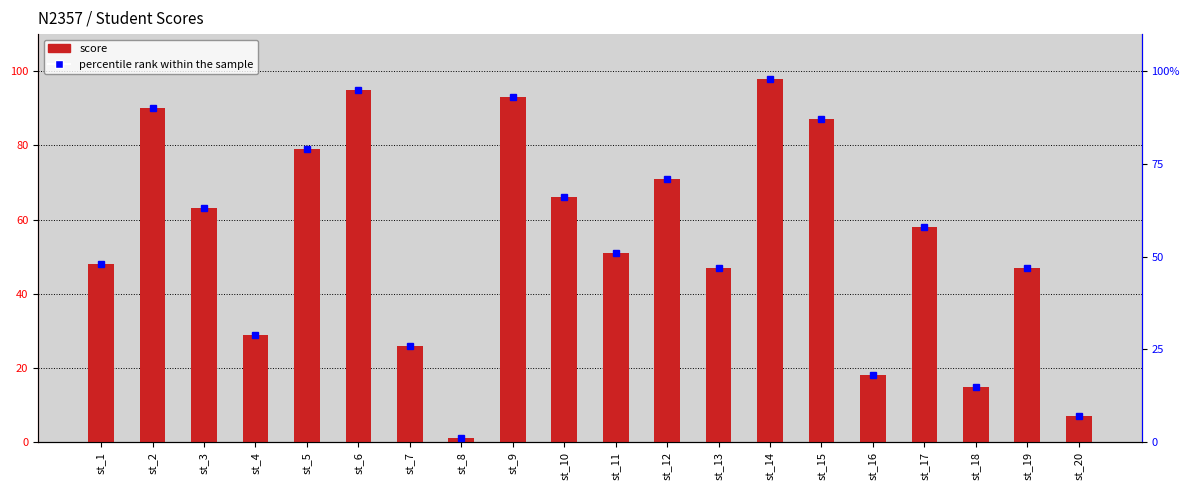

What is the greatest value displayed?

98